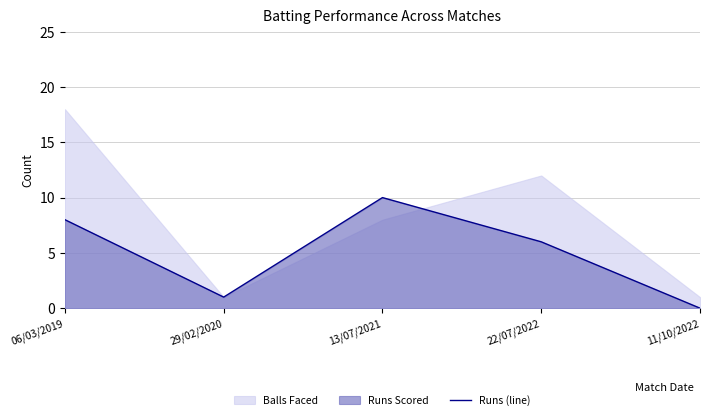

Reading right to left, what are all the values shown in this chart?

11/10/2022=0	22/07/2022=6	13/07/2021=10	29/02/2020=1	06/03/2019=8